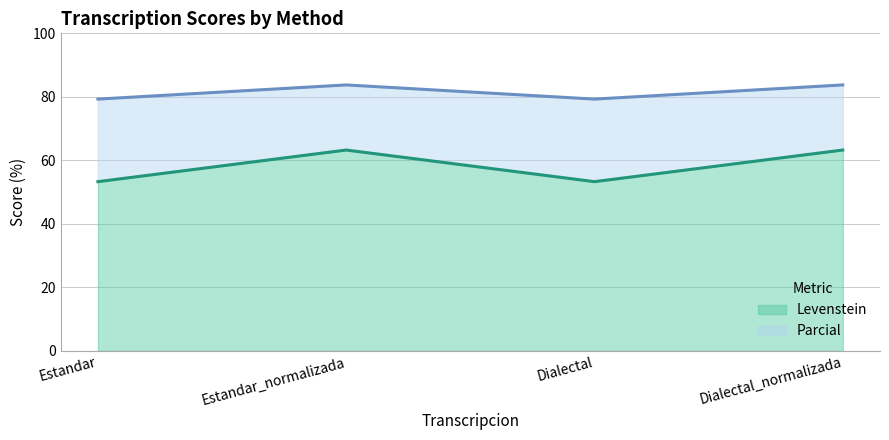

Which series has the largest total across all categories?

Parcial